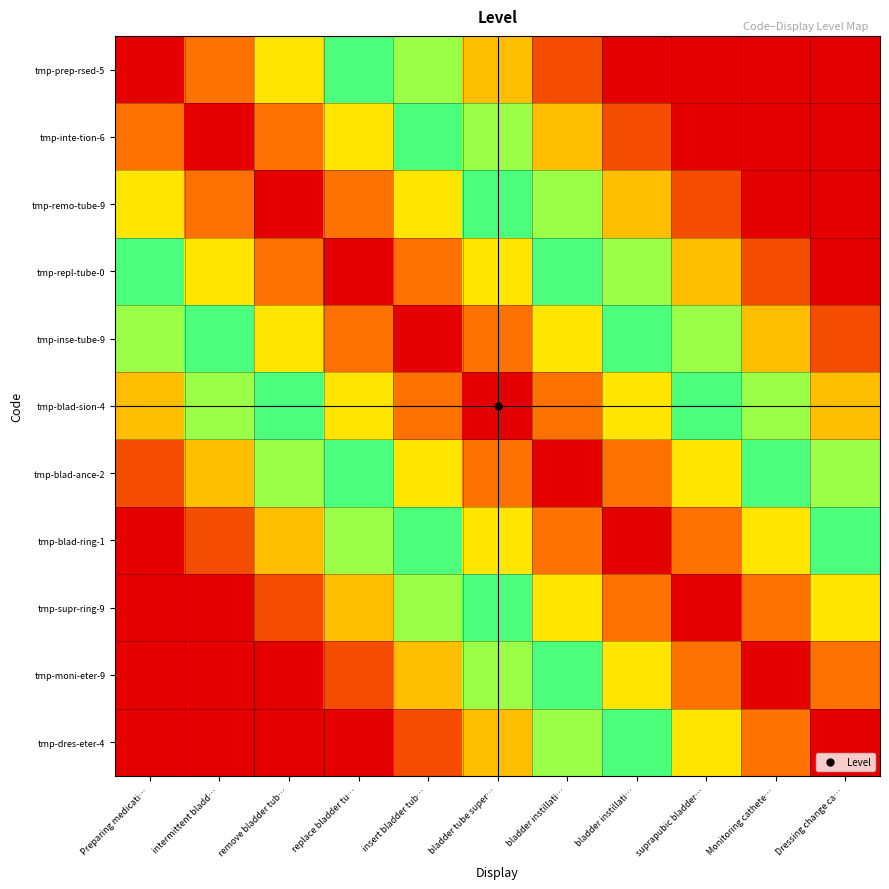

What is the difference between the highest and lowest values at remove bladder tub…?

1.0